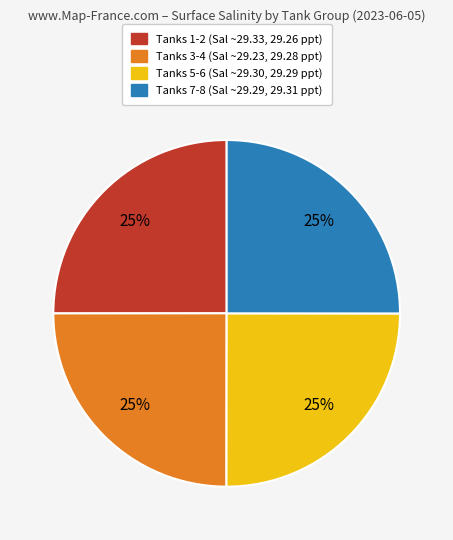

Does any single category account for the majority?

No